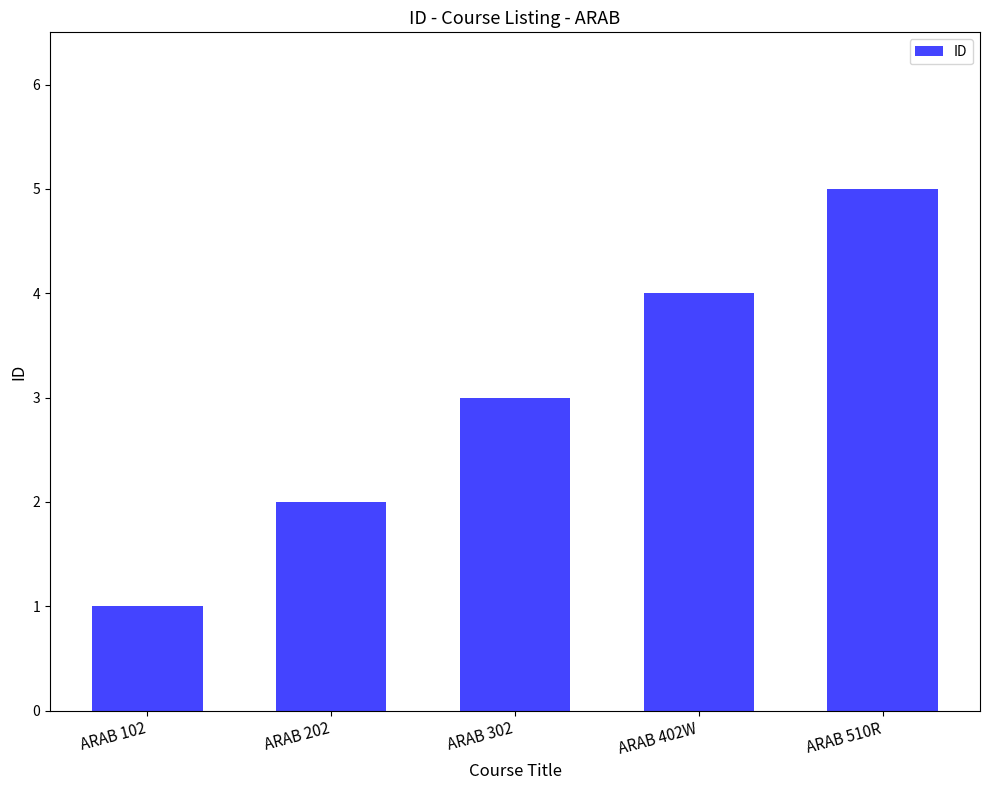

The chart shows a value of 5 at ARAB 302. True or false?

False